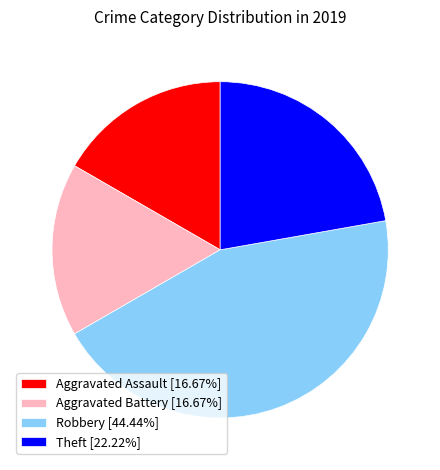

Combined, do Aggravated Battery and Aggravated Assault account for over 50%?

No